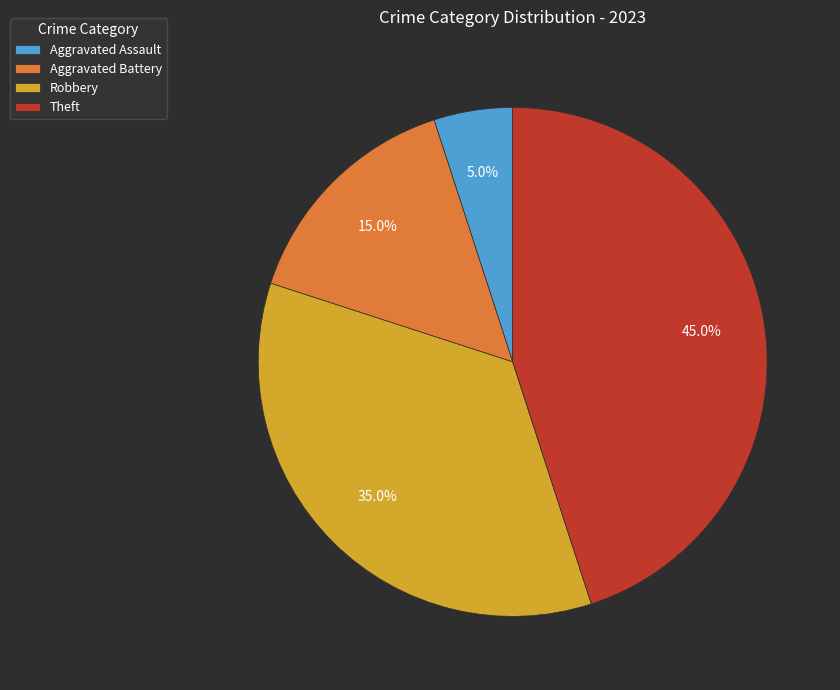

Between Theft and Robbery, which is larger?

Theft